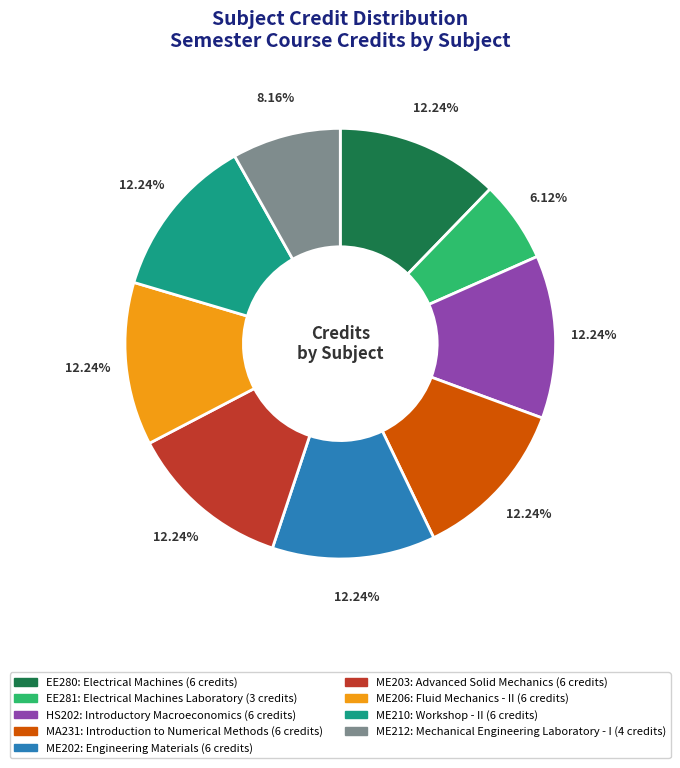

To the nearest percent, what percentage of the pie is EE281?

6%